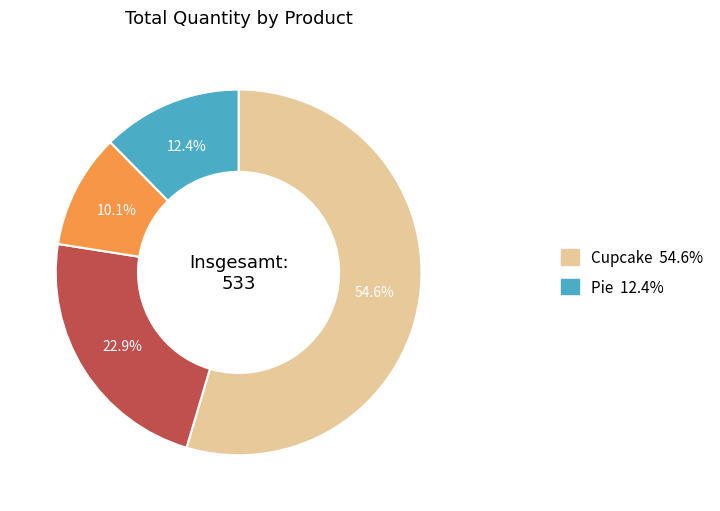

To the nearest percent, what is the average slice percentage?

25%